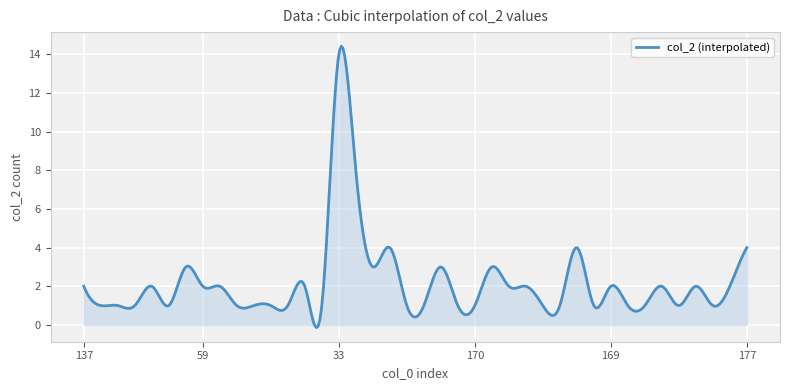

What is the greatest value displayed?

14.4